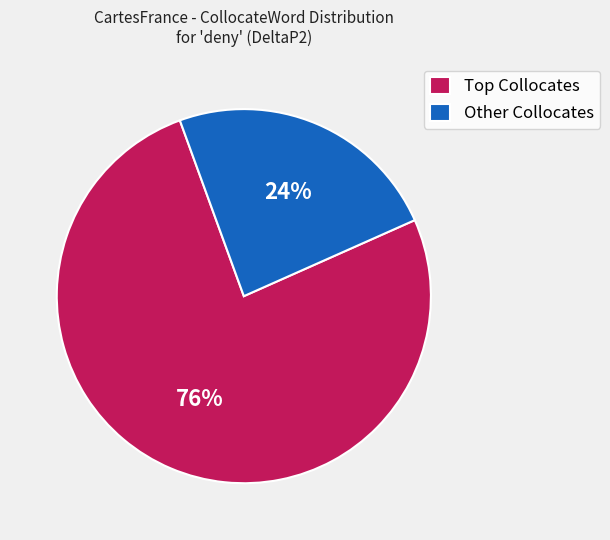

Rank the categories by value from highest to lowest.

Top Collocates, Other Collocates